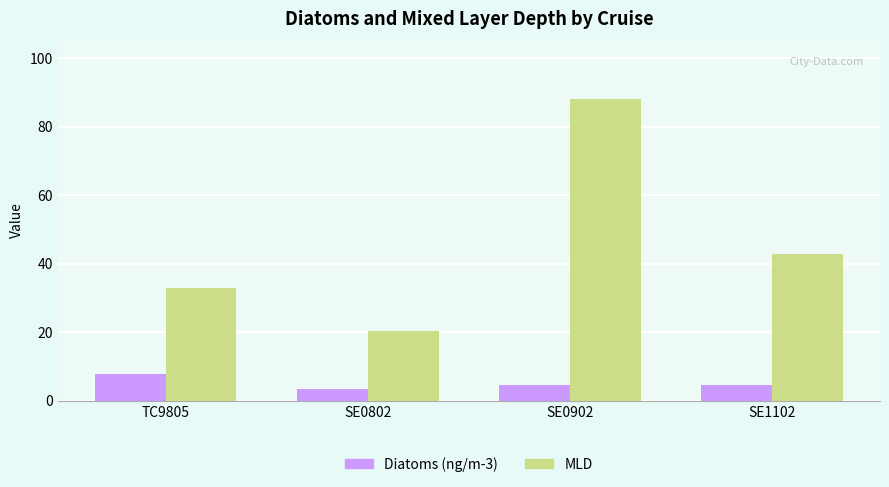

Read the MLD value at TC9805.

32.9